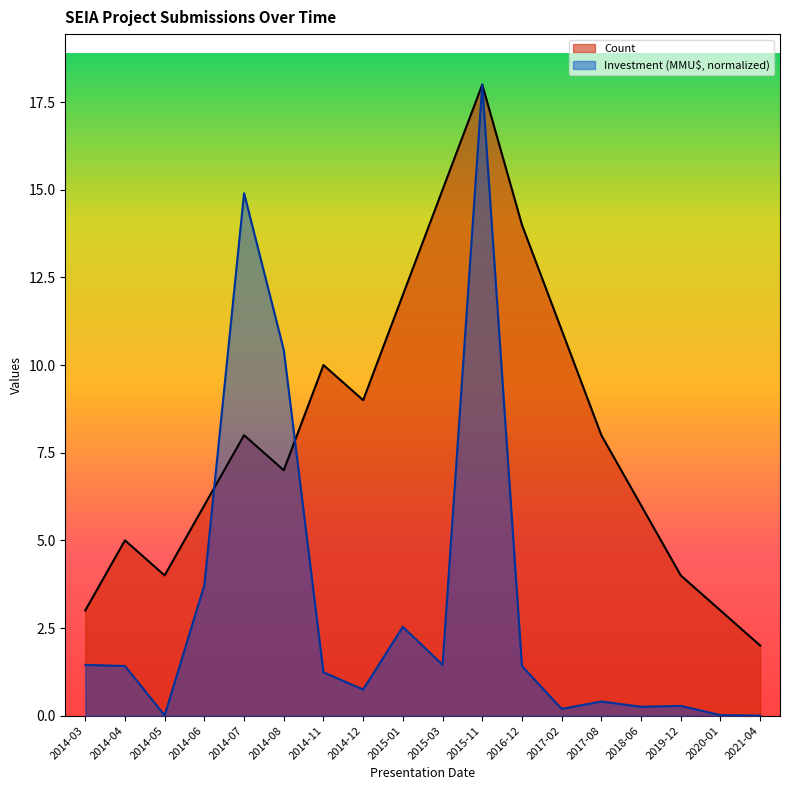

The value of Investment (MMU$) at 2019-12 is 0.2. True or false?

False